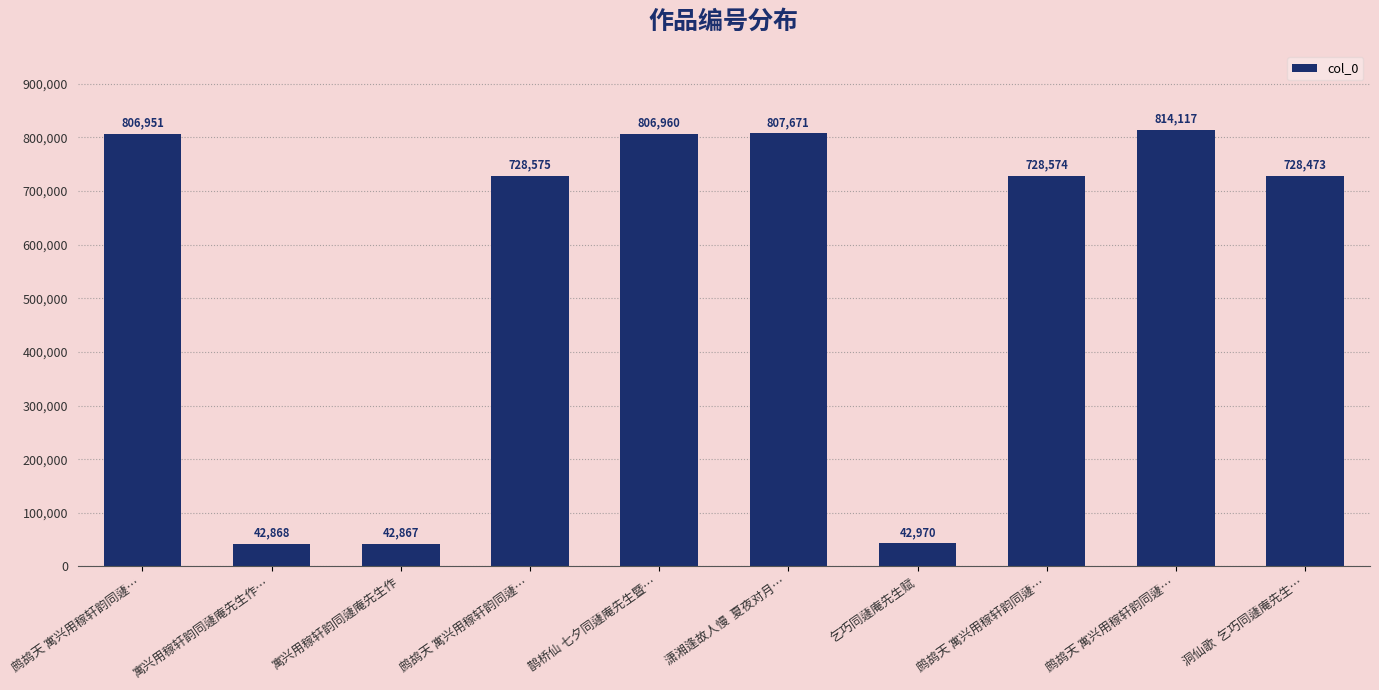

How many distinct data groups are displayed?

1